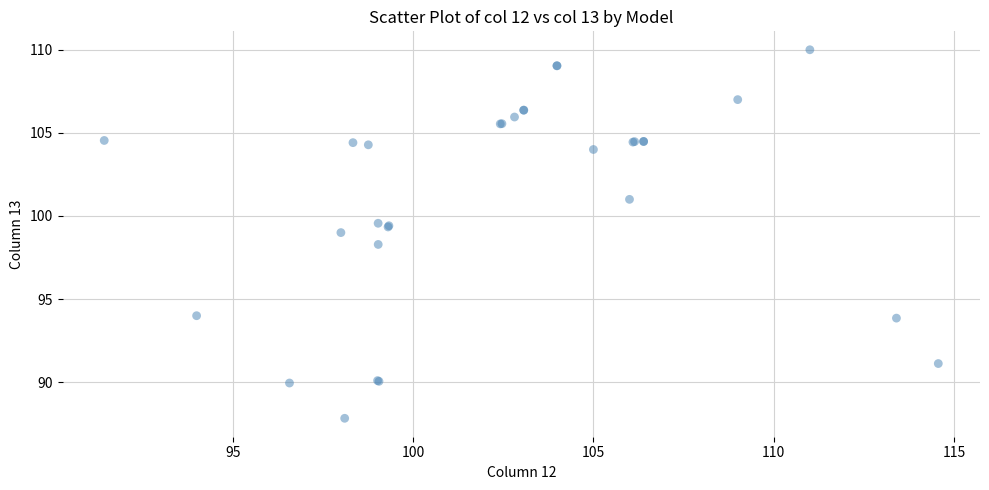

What Y value in the scatter plot is closest to 98?

98.3